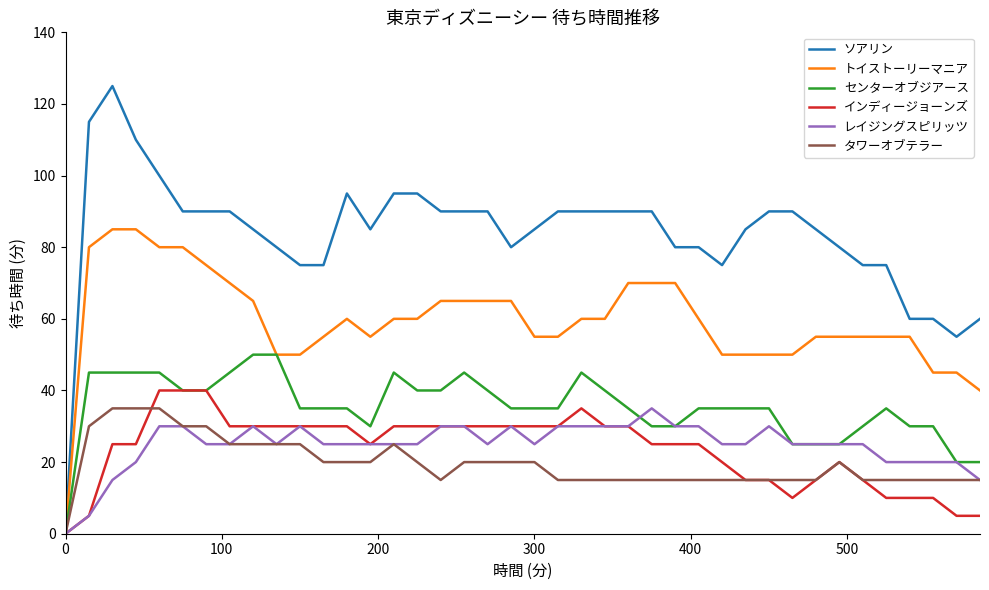

Reading right to left, extract all data points from this chart.

ソアリン: 60	55	60	60	75	75	80	85	90	90	85	75	80	80	90	90	90	90	90	85	80	90	90	90	95	95	85	95	75	75	80	85	90	90	90	100	110	125	115	0
トイストーリーマニア: 40	45	45	55	55	55	55	55	50	50	50	50	60	70	70	70	60	60	55	55	65	65	65	65	60	60	55	60	55	50	50	65	70	75	80	80	85	85	80	0
センターオブジアース: 20	20	30	30	35	30	25	25	25	35	35	35	35	30	30	35	40	45	35	35	35	40	45	40	40	45	30	35	35	35	50	50	45	40	40	45	45	45	45	0
インディージョーンズ: 5	5	10	10	10	15	20	15	10	15	15	20	25	25	25	30	30	35	30	30	30	30	30	30	30	30	25	30	30	30	30	30	30	40	40	40	25	25	5	0
レイジングスピリッツ: 15	20	20	20	20	25	25	25	25	30	25	25	30	30	35	30	30	30	30	25	30	25	30	30	25	25	25	25	25	30	25	30	25	25	30	30	20	15	5	0
タワーオブテラー: 15	15	15	15	15	15	20	15	15	15	15	15	15	15	15	15	15	15	15	20	20	20	20	15	20	25	20	20	20	25	25	25	25	30	30	35	35	35	30	0